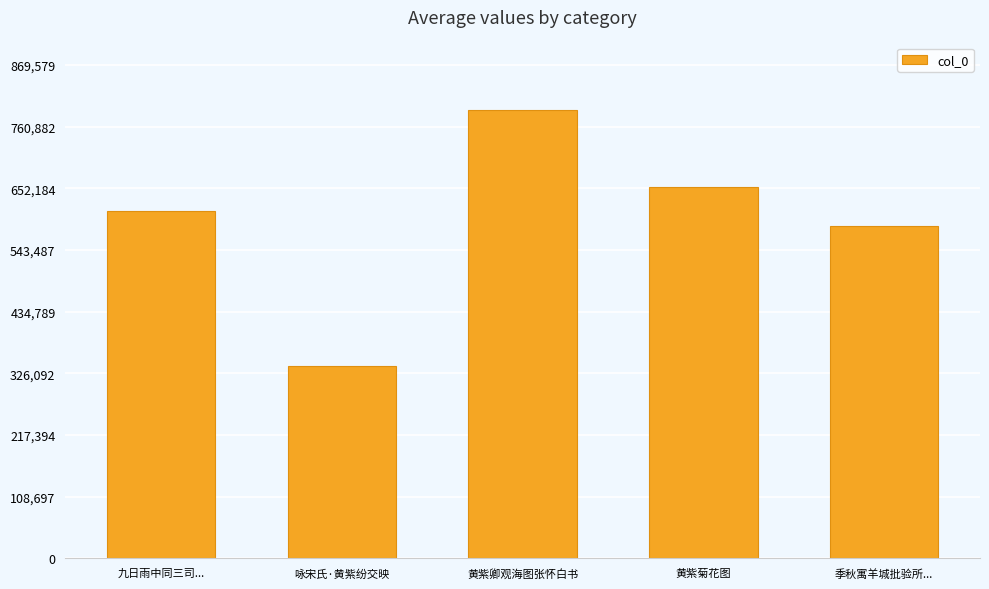

Rank the categories by value from highest to lowest.

黄紫卿观海图张怀白书, 黄紫菊花图, 九日雨中同三司..., 季秋寓羊城批验所..., 咏宋氏·黄紫纷交映